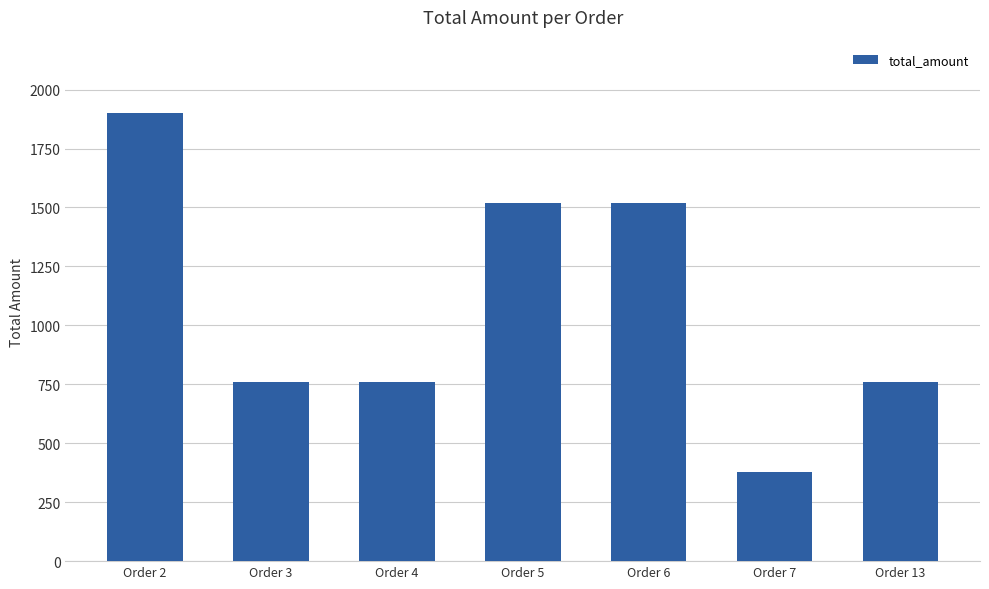

Between Order 6 and Order 2, which is larger?

Order 2